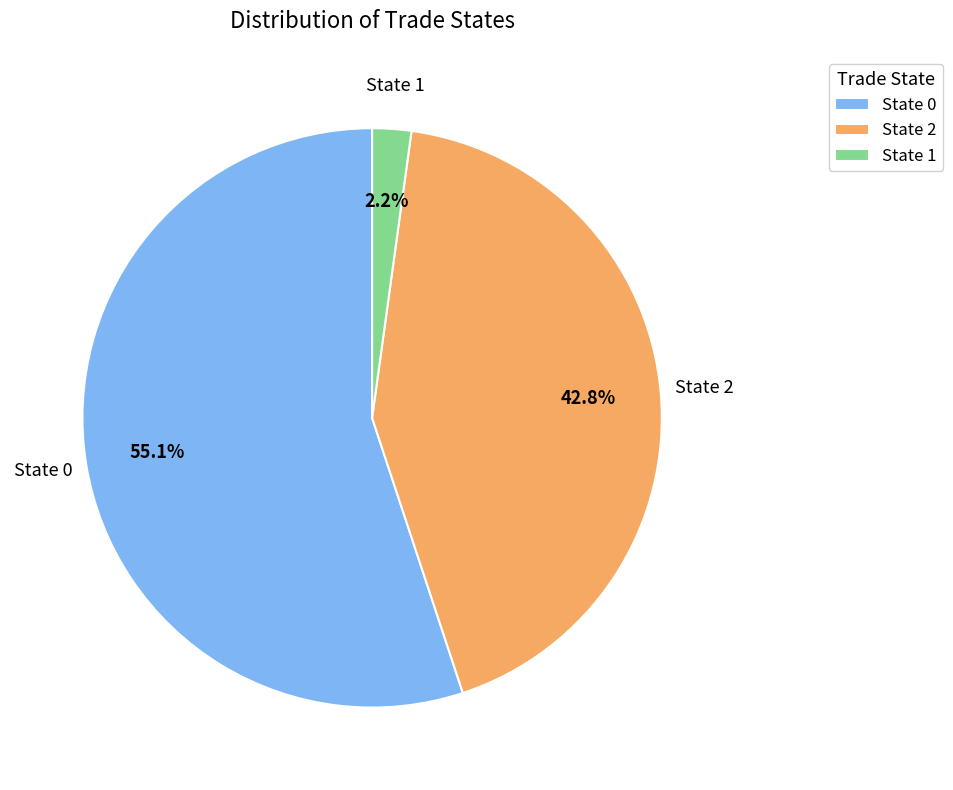

Which category has the biggest portion of the pie?

State 0